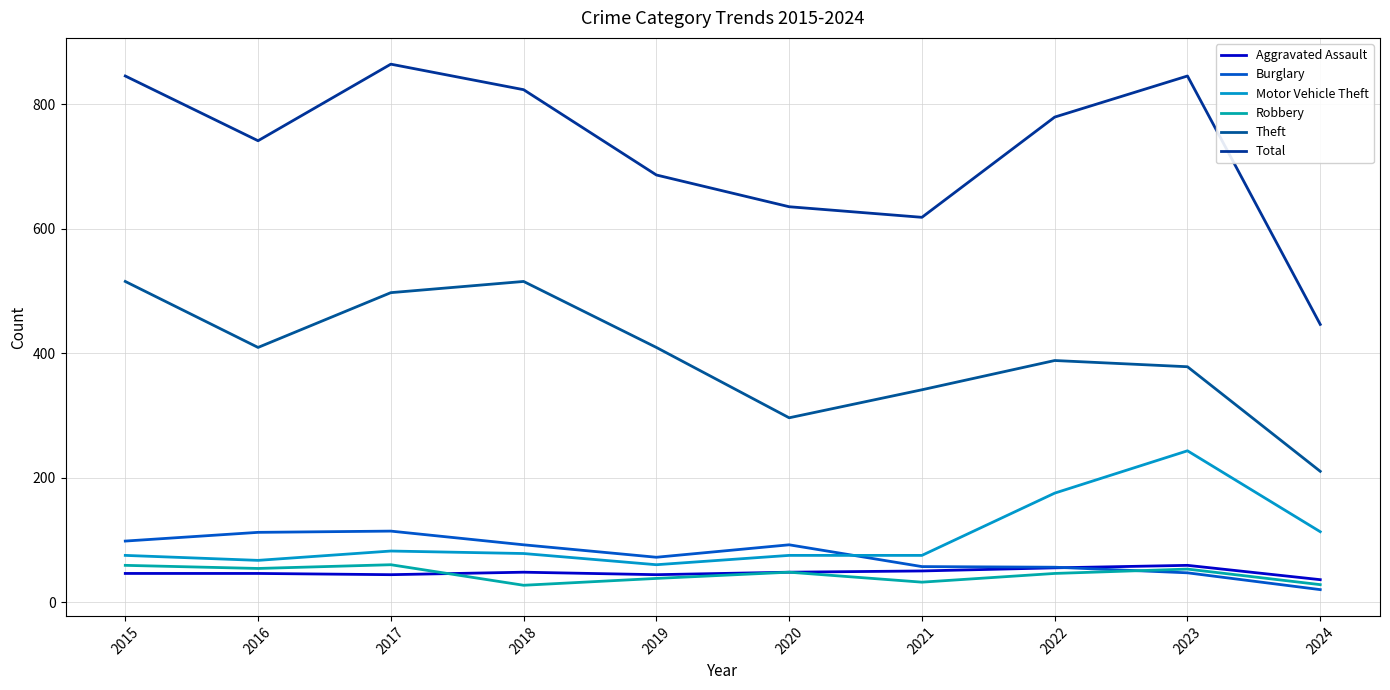

Is it true that Motor Vehicle Theft equals 175 at 2022?

True